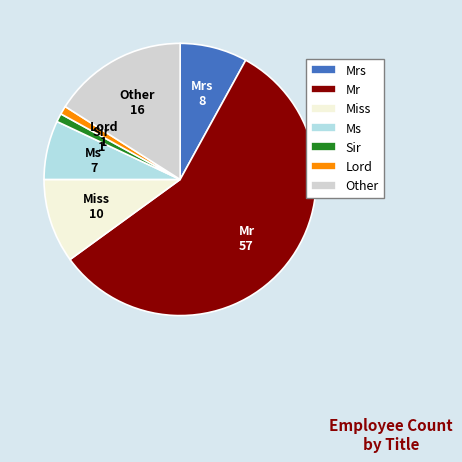

Do Mrs and Lord together represent more than half of the pie?

No